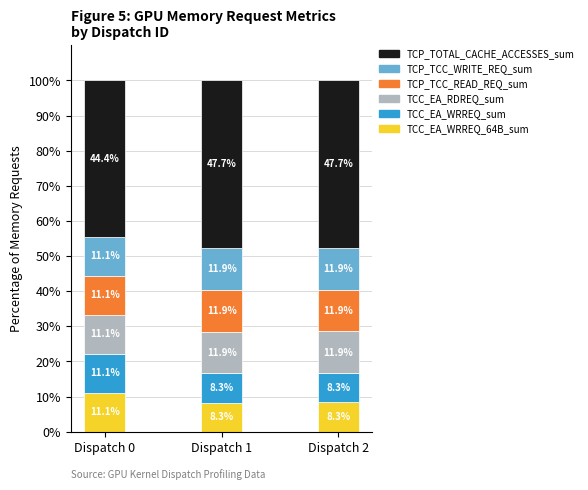

What is the minimum value for TCC_EA_WRREQ_64B_sum?

8.3